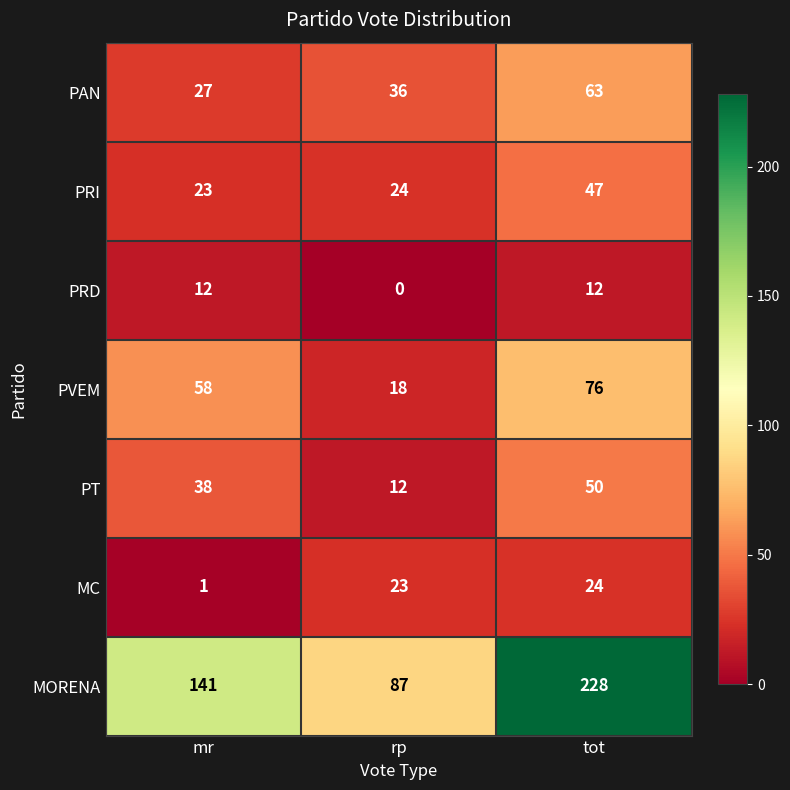

At which category is the sum across all series the highest?

tot